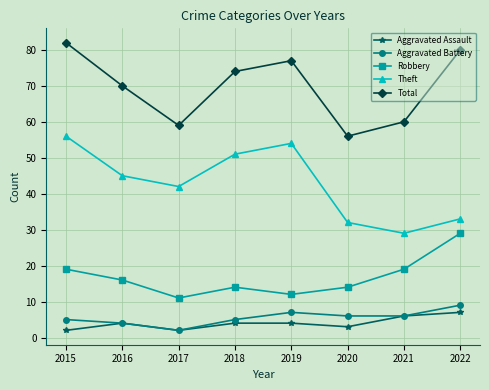

How many Robbery values are between 14 and 19?

5